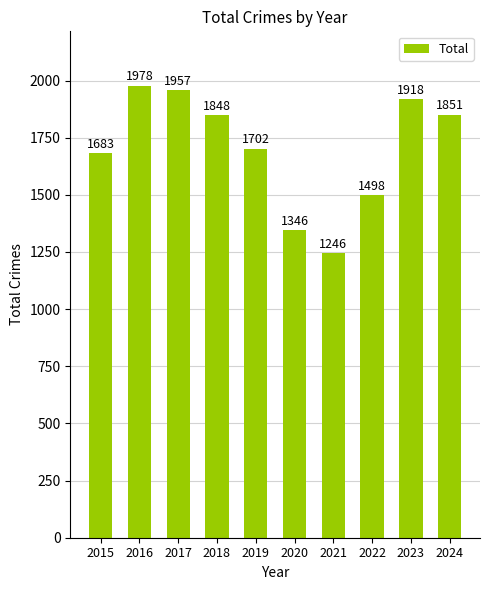

What is the difference between the values at 2020 and 2015?

337